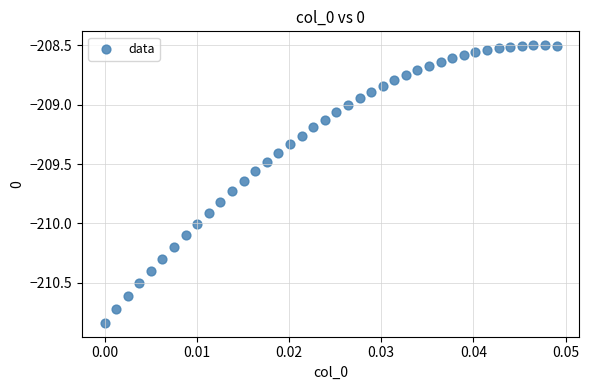

What is the range of Y values (max minus min)?

2.3